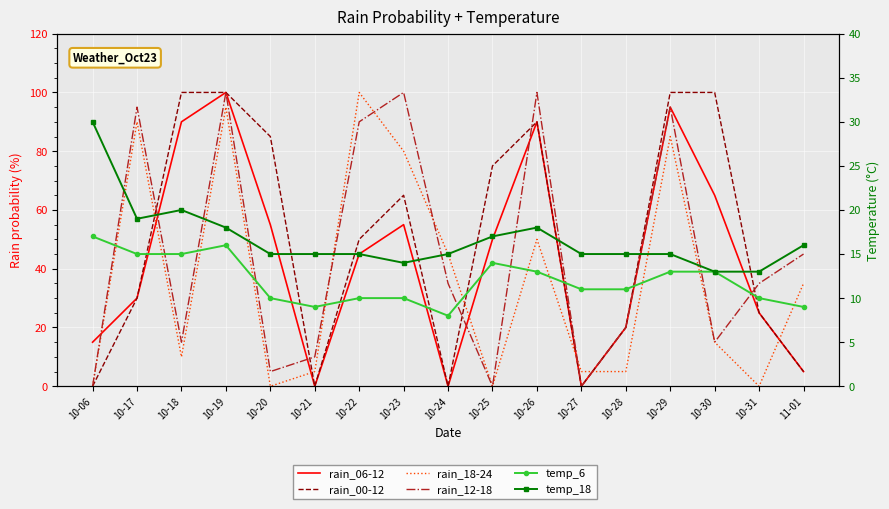

Rank the categories by rain_06-12 value from lowest to highest.

10-21, 10-24, 10-27, 11-01, 10-06, 10-28, 10-31, 10-17, 10-22, 10-25, 10-20, 10-23, 10-30, 10-18, 10-26, 10-29, 10-19